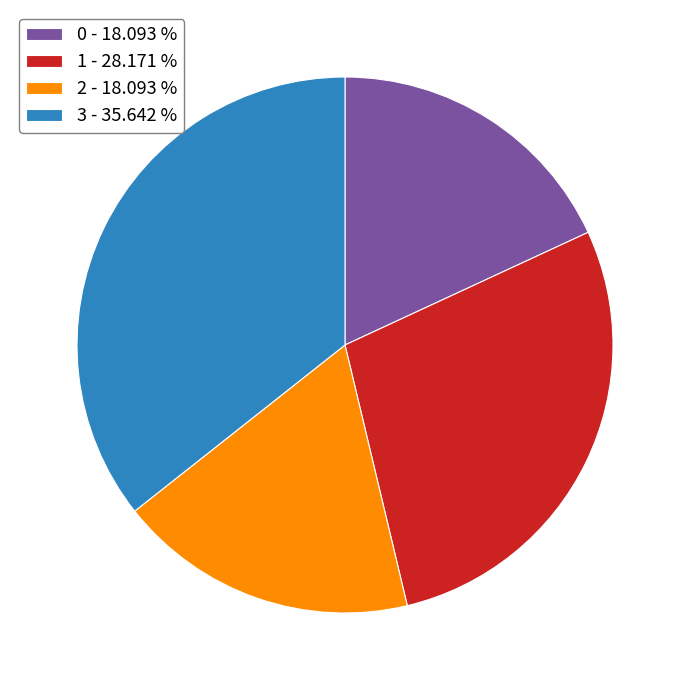

Combined, do 2 - 18.093 % and 3 - 35.642 % account for over 50%?

Yes